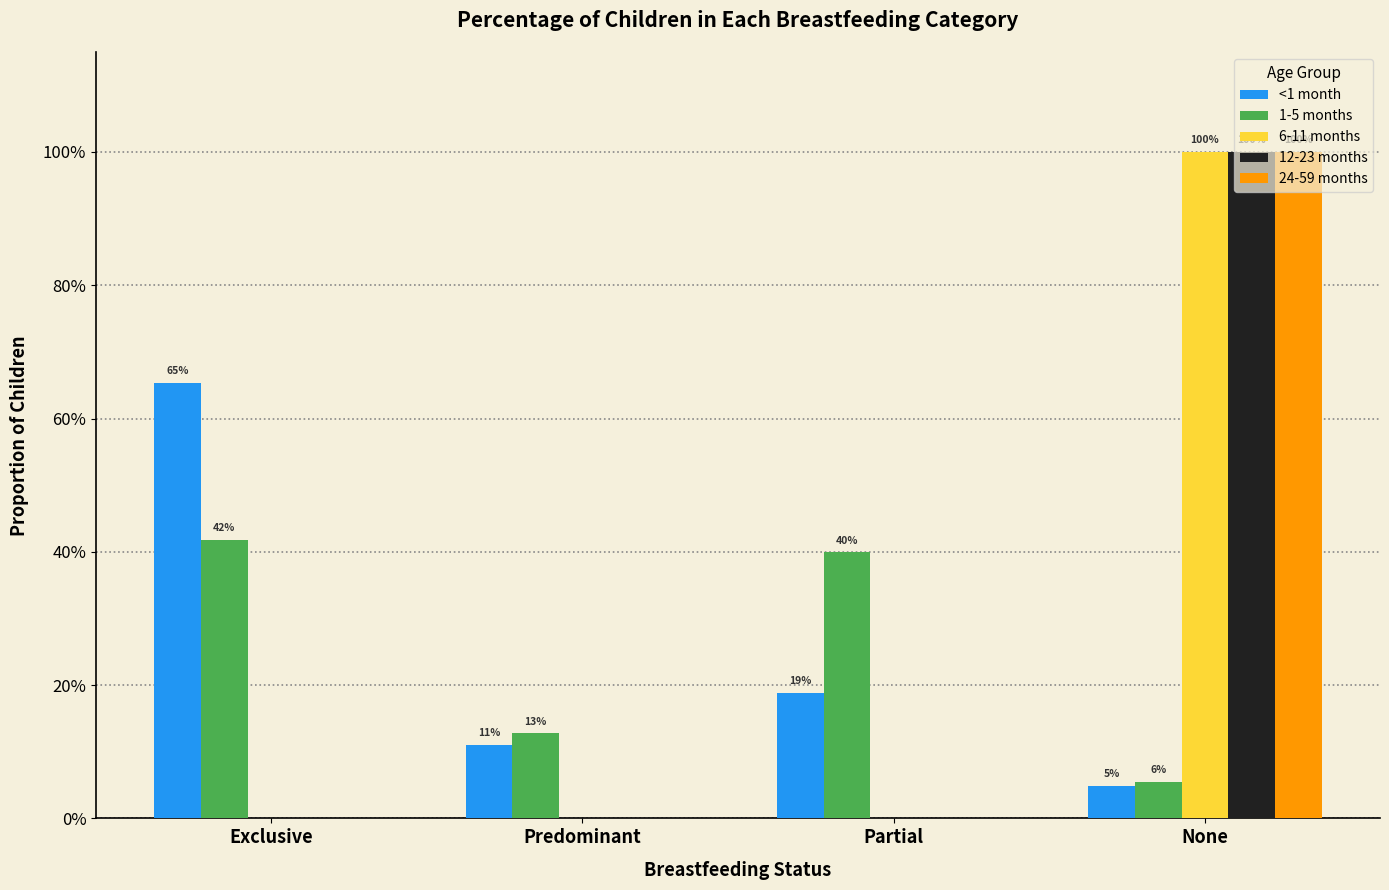

Are the bars grouped side by side (vs. stacked)?

Yes